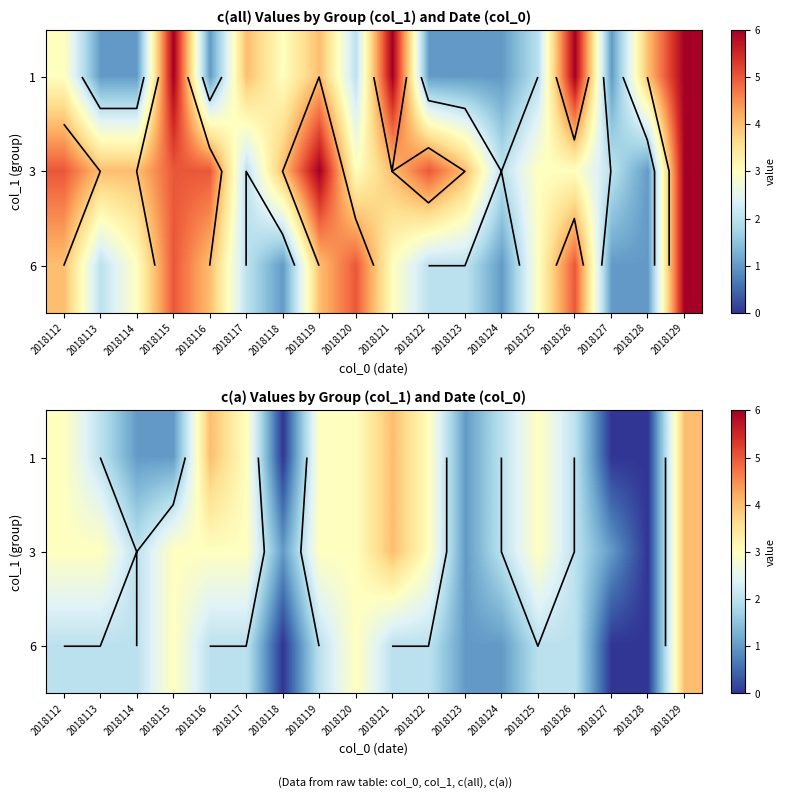

What is the difference between the highest and lowest values at 2018124?

1